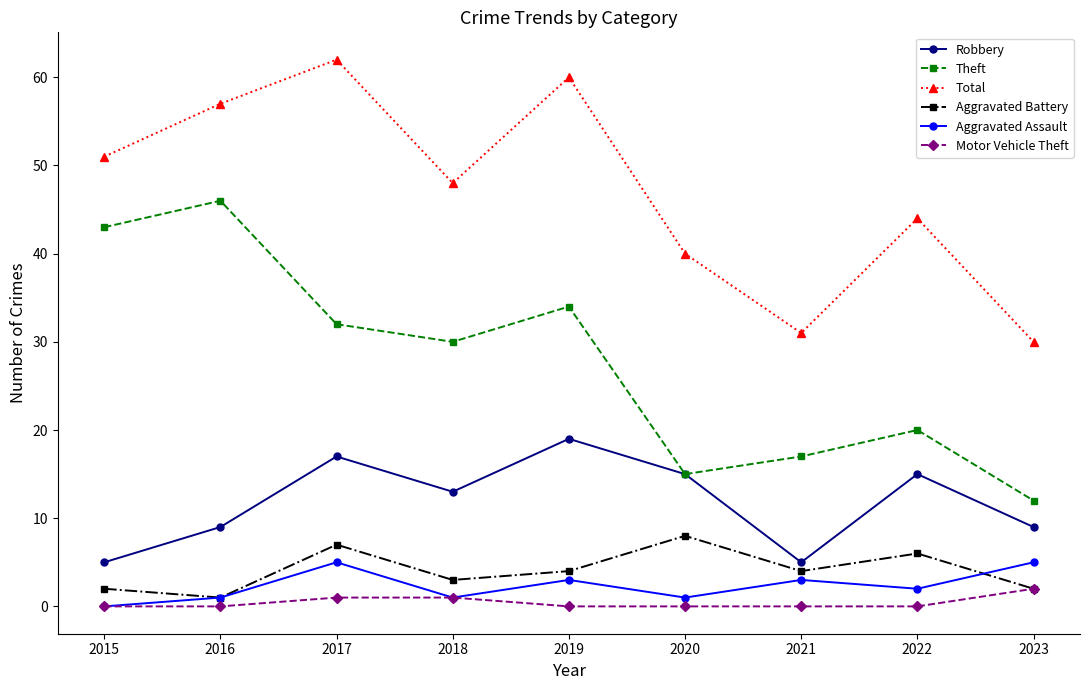

What is the lowest value of the Robbery series?

5